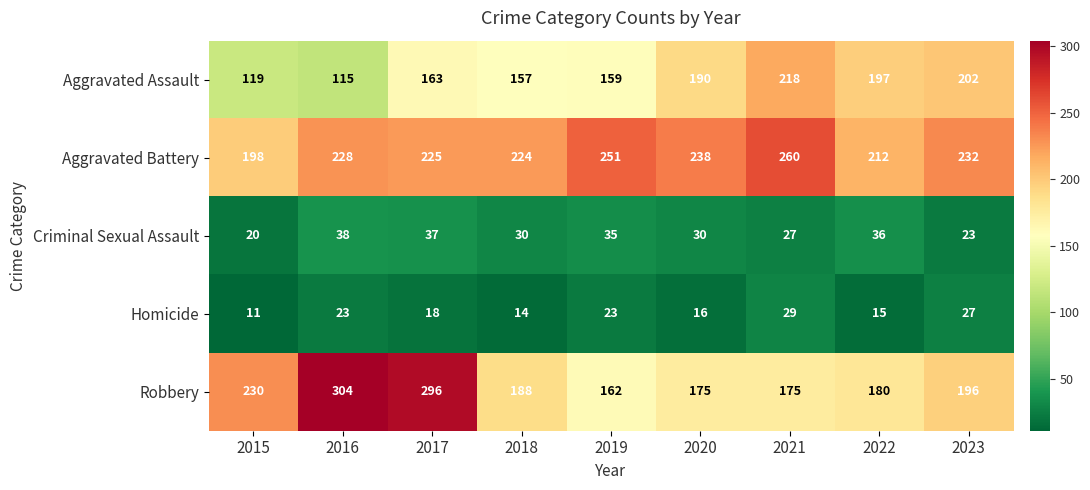

Rank the series by their maximum value, from lowest to highest.

Homicide, Criminal Sexual Assault, Aggravated Assault, Aggravated Battery, Robbery